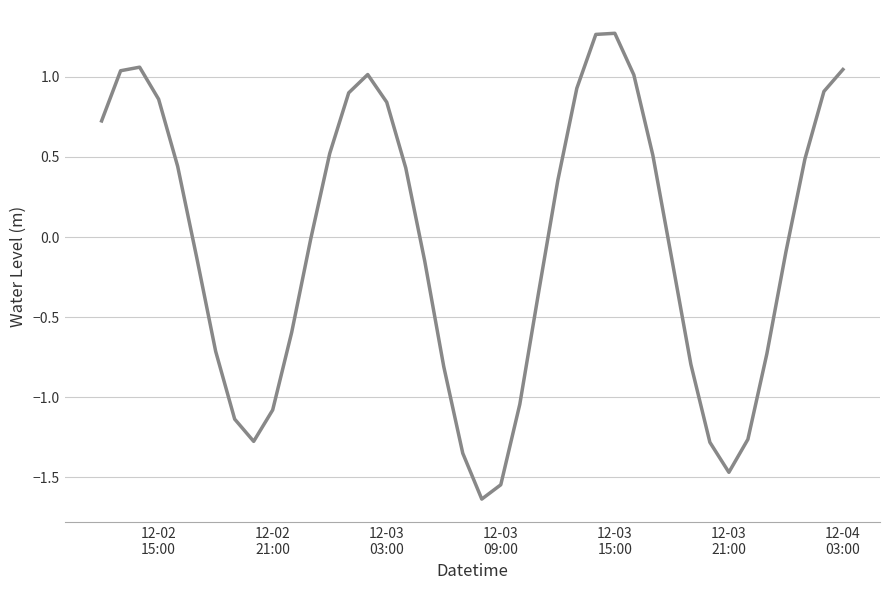

What is the value of the 38th point from the left?

0.5